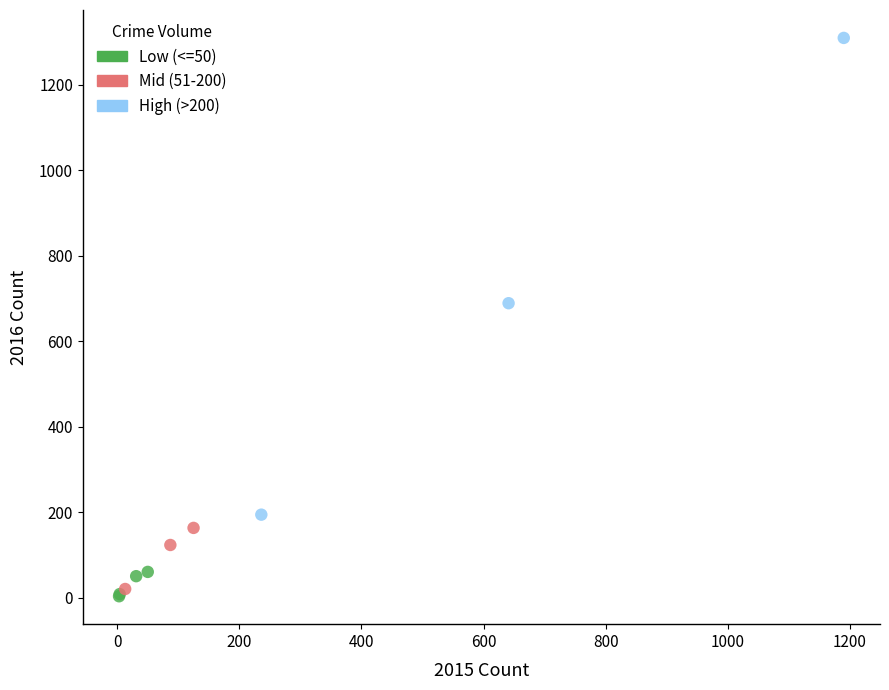

Which series has the widest spread of Y values?

High (>200)